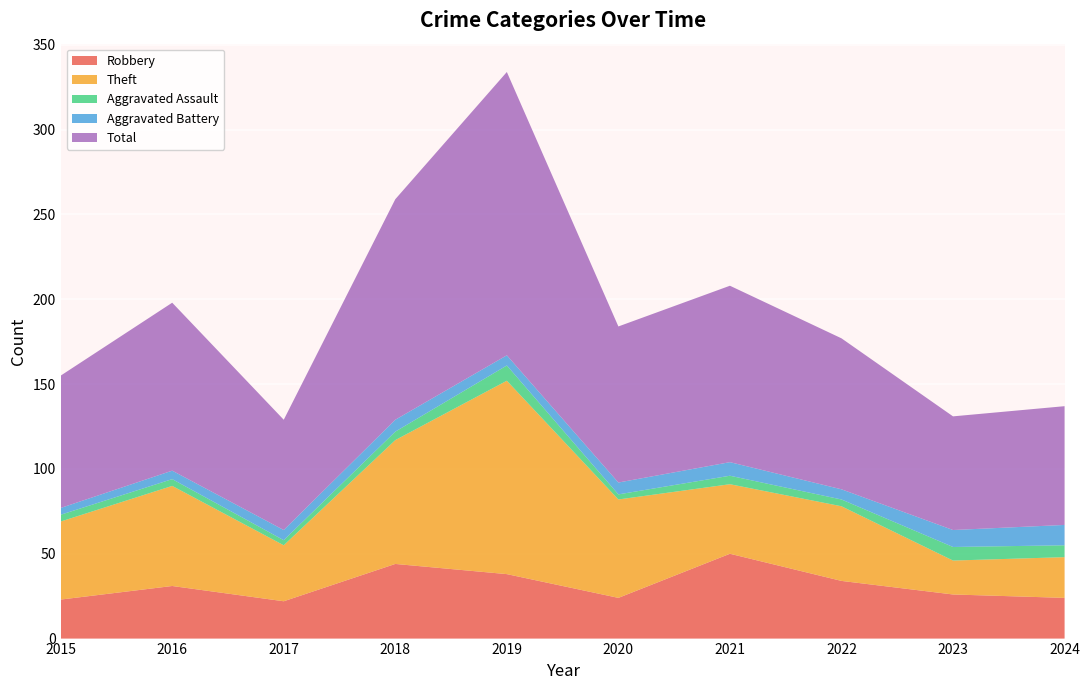

Reading right to left, what are all the values shown in this chart?

Robbery: 2024=24	2023=26	2022=34	2021=50	2020=24	2019=38	2018=44	2017=22	2016=31	2015=23
Theft: 2024=24	2023=20	2022=44	2021=41	2020=58	2019=114	2018=73	2017=33	2016=59	2015=46
Aggravated Assault: 2024=7	2023=8	2022=4	2021=5	2020=3	2019=9	2018=5	2017=3	2016=4	2015=4
Aggravated Battery: 2024=12	2023=10	2022=6	2021=8	2020=7	2019=6	2018=7	2017=6	2016=5	2015=4
Total: 2024=70	2023=67	2022=89	2021=104	2020=92	2019=167	2018=130	2017=65	2016=99	2015=78